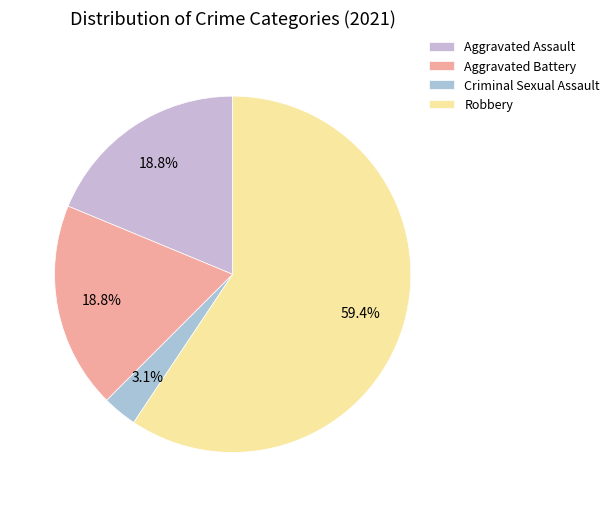

How many segments does this pie chart have?

4